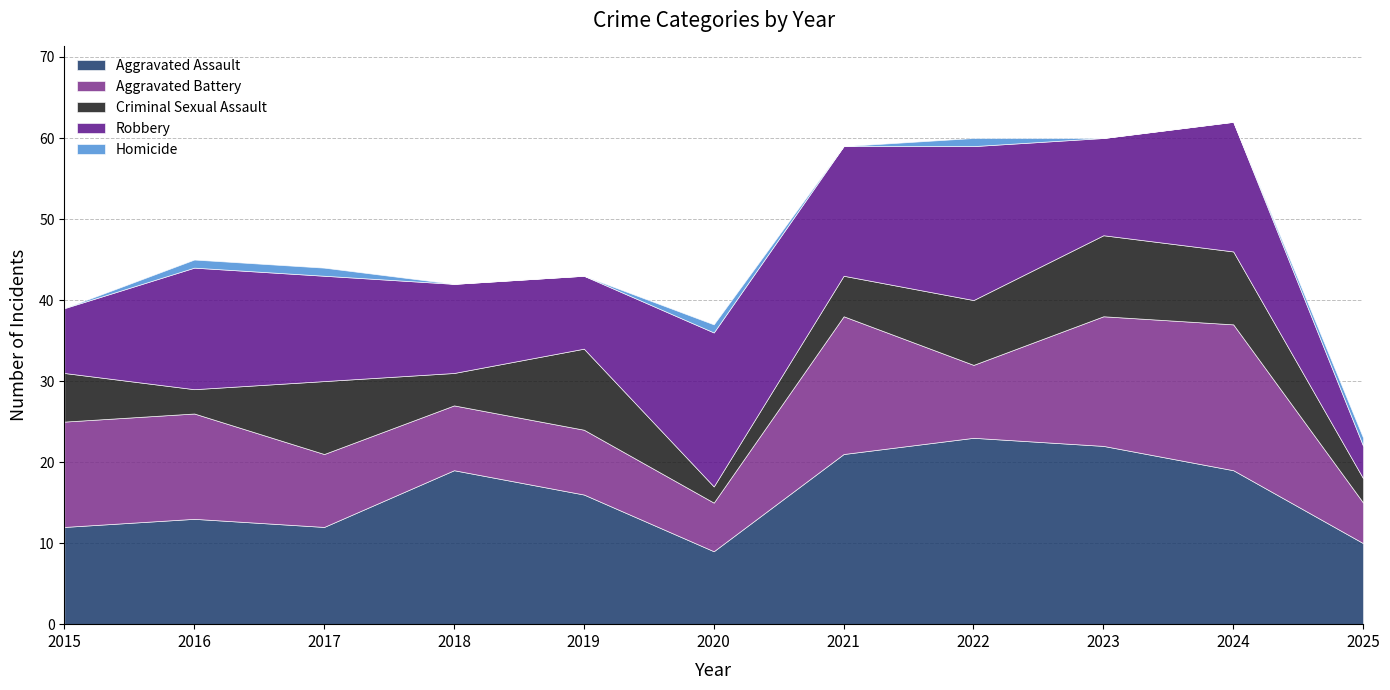

How many lines are shown in the chart?

5